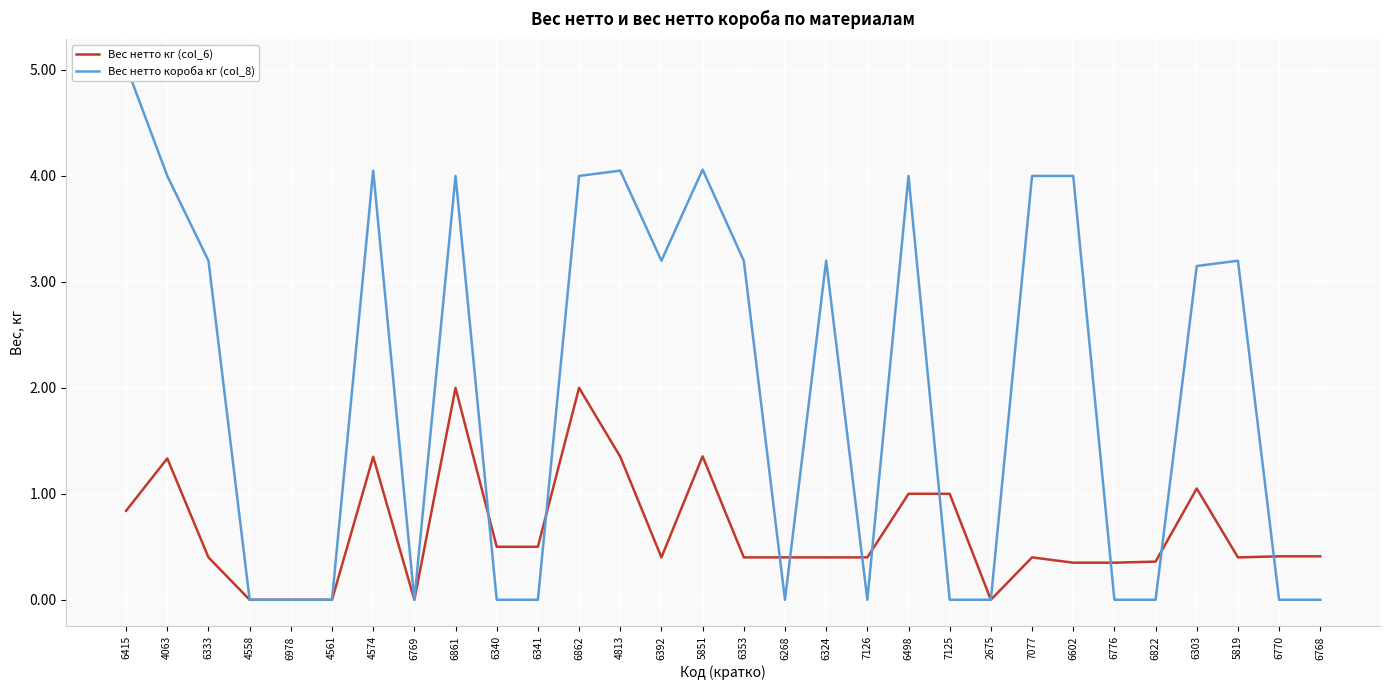

Reading right to left, list all the values displayed in this chart.

Вес нетто кг (col_6): 6768=0.4	6770=0.4	5819=0.4	6303=1.1	6822=0.4	6776=0.3	6602=0.3	7077=0.4	2675=0.0	7125=1.0	6498=1.0	7126=0.4	6324=0.4	6268=0.4	6353=0.4	5851=1.4	6392=0.4	4813=1.4	6862=2.0	6341=0.5	6340=0.5	6861=2.0	6769=0.0	4574=1.4	4561=0.0	6978=0.0	4558=0.0	6333=0.4	4063=1.3	6415=0.8
Вес нетто короба кг (col_8): 6768=0.0	6770=0.0	5819=3.2	6303=3.1	6822=0.0	6776=0.0	6602=4.0	7077=4.0	2675=0.0	7125=0.0	6498=4.0	7126=0.0	6324=3.2	6268=0.0	6353=3.2	5851=4.1	6392=3.2	4813=4.0	6862=4.0	6341=0.0	6340=0.0	6861=4.0	6769=0.0	4574=4.0	4561=0.0	6978=0.0	4558=0.0	6333=3.2	4063=4.0	6415=5.0